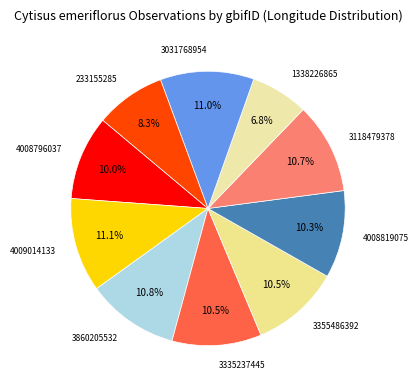

What is the smallest slice in the pie chart?

1338226865